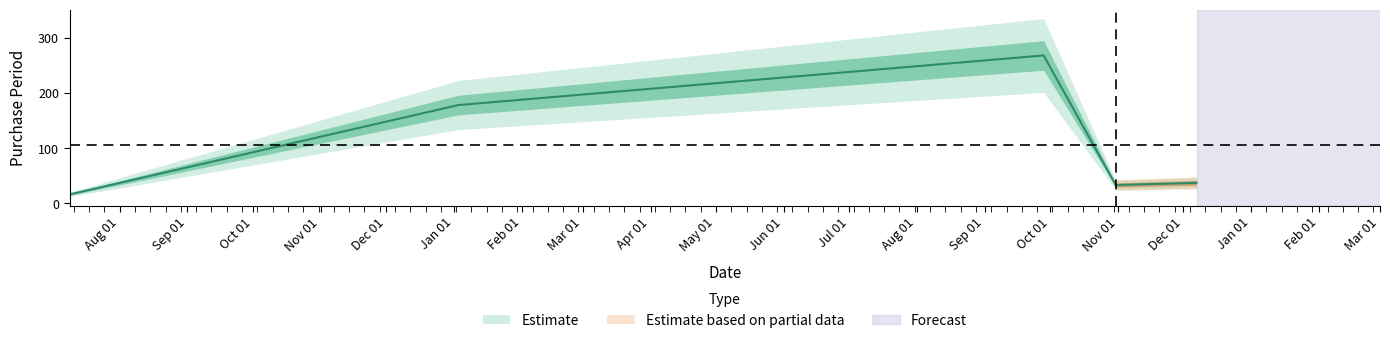

Is it true that the value at 2017-12-07 is 22?

False